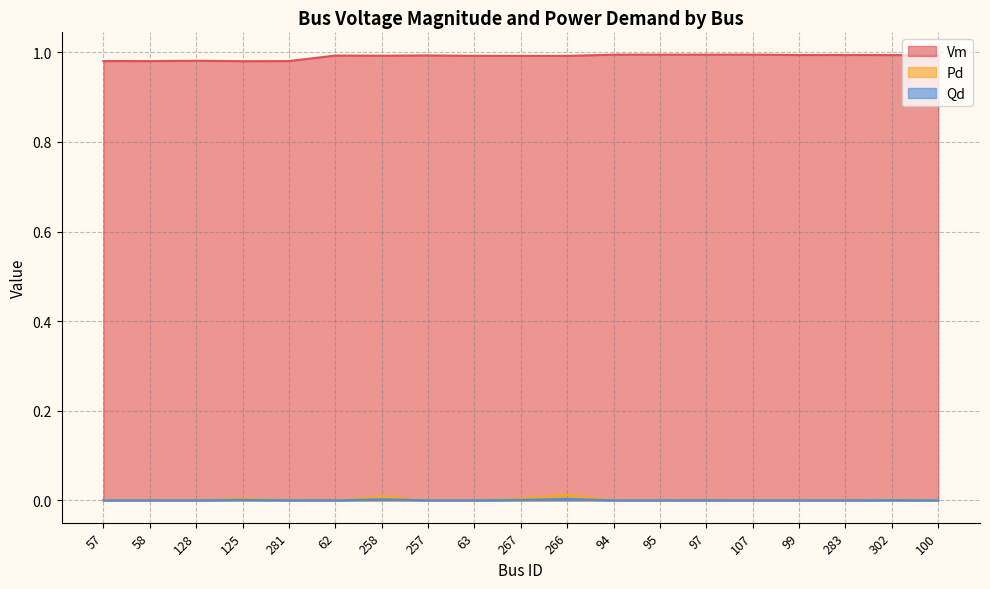

At which category does Vm reach its first local peak?

128